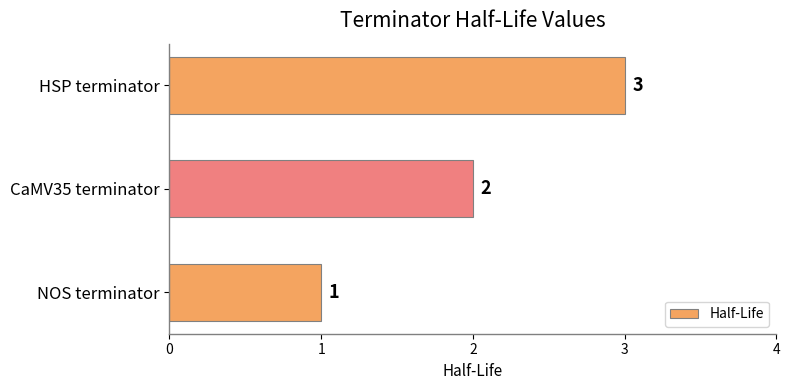

Does the chart contain any negative values?

No